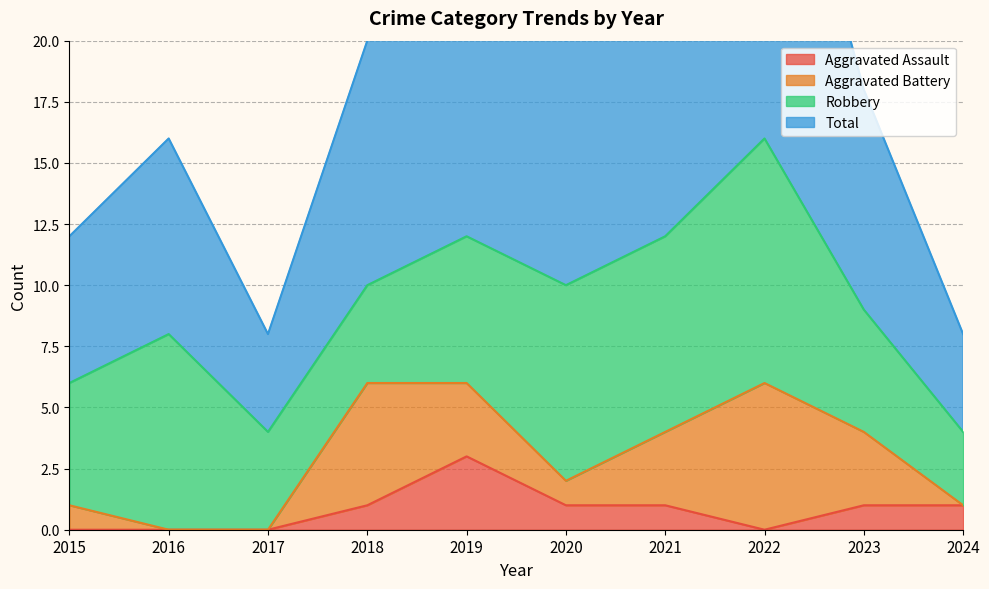

Where is Total nearest to the value 20?

2018